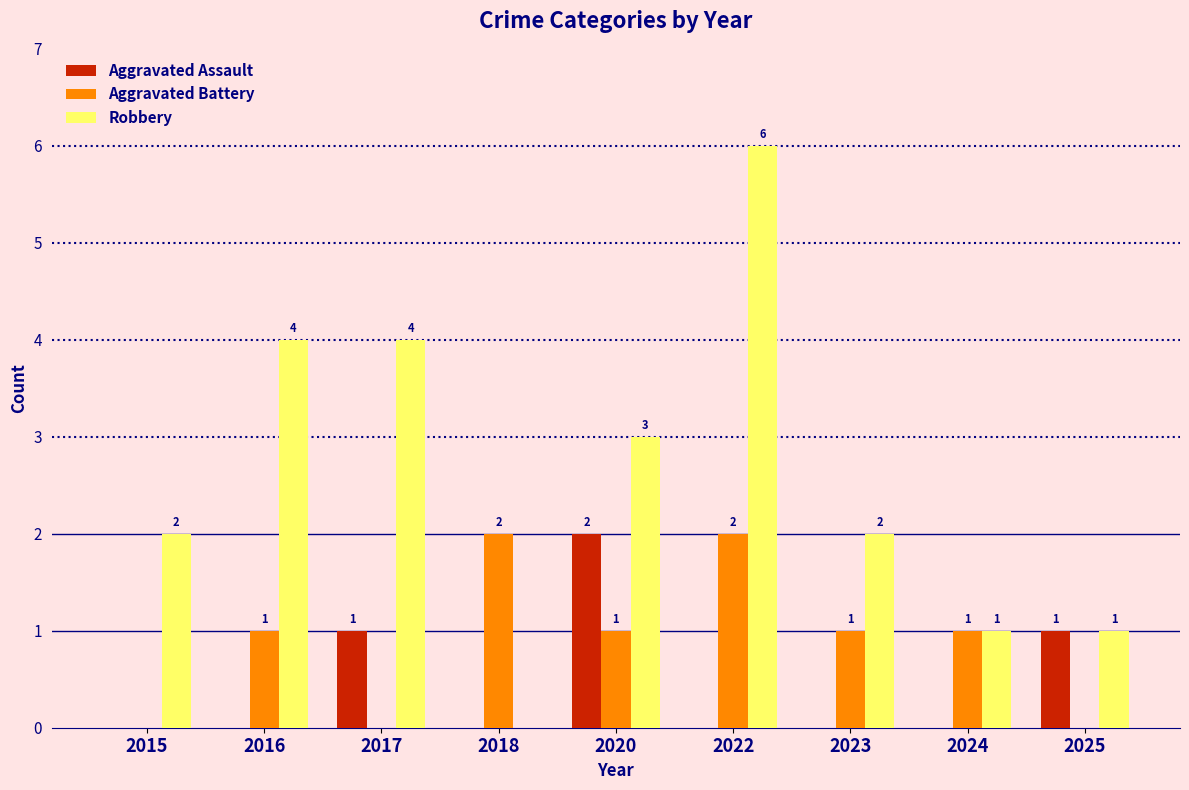

Between 2016 and 2024, which series saw the biggest shift?

Robbery